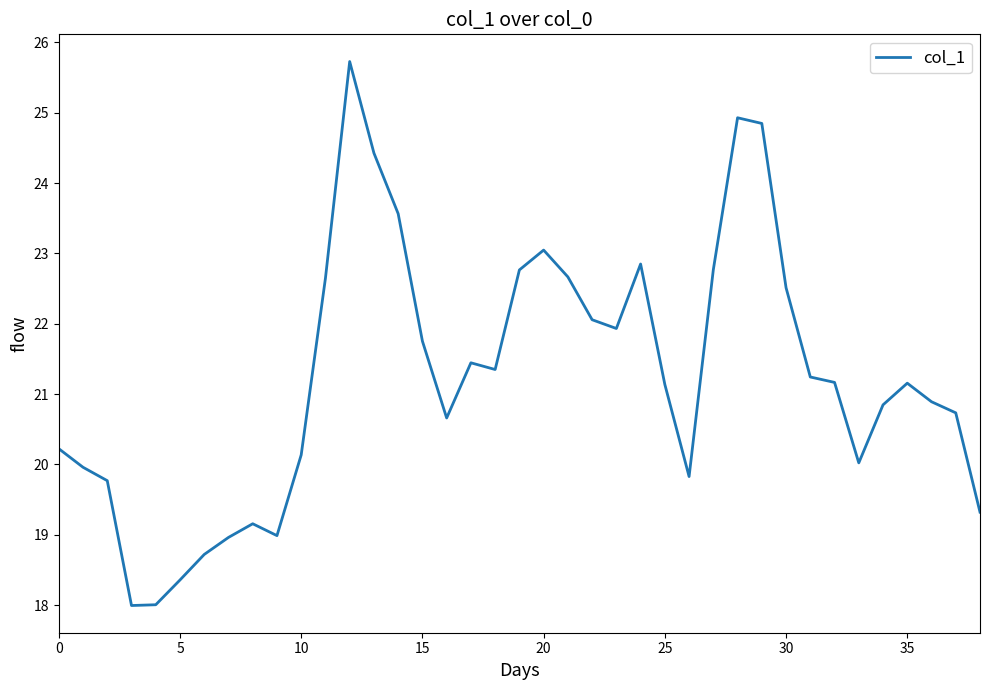

What is the maximum value shown in the chart?

25.7